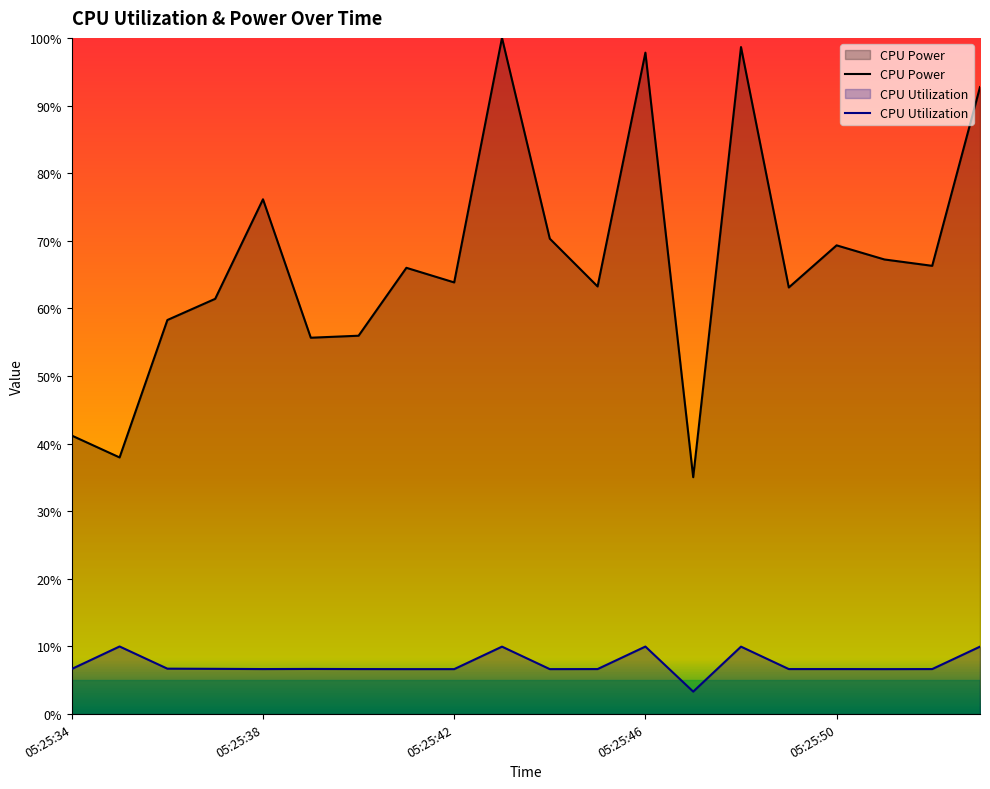

Rank the series by their average value, from lowest to highest.

CPU Utilization, CPU Power